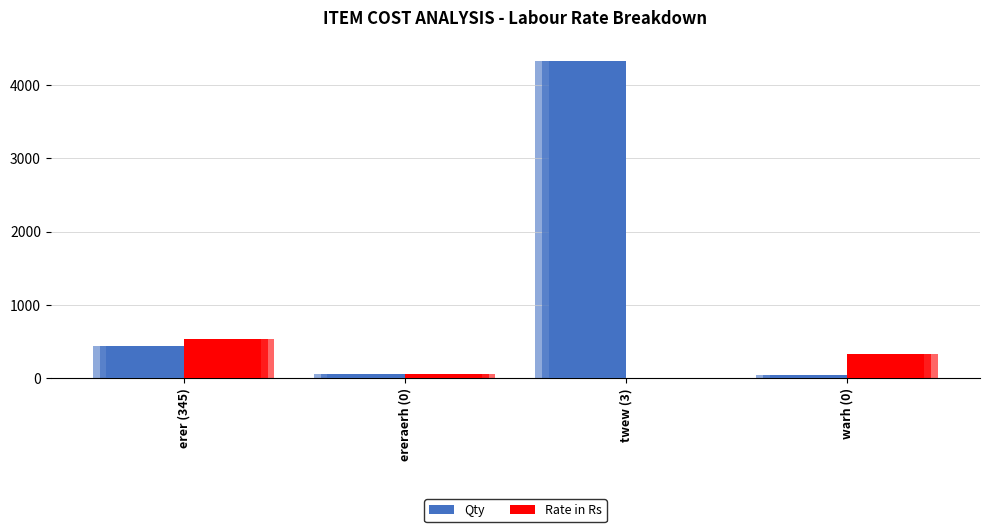

What is the spread (max minus min) of values at twew (3)?

4328